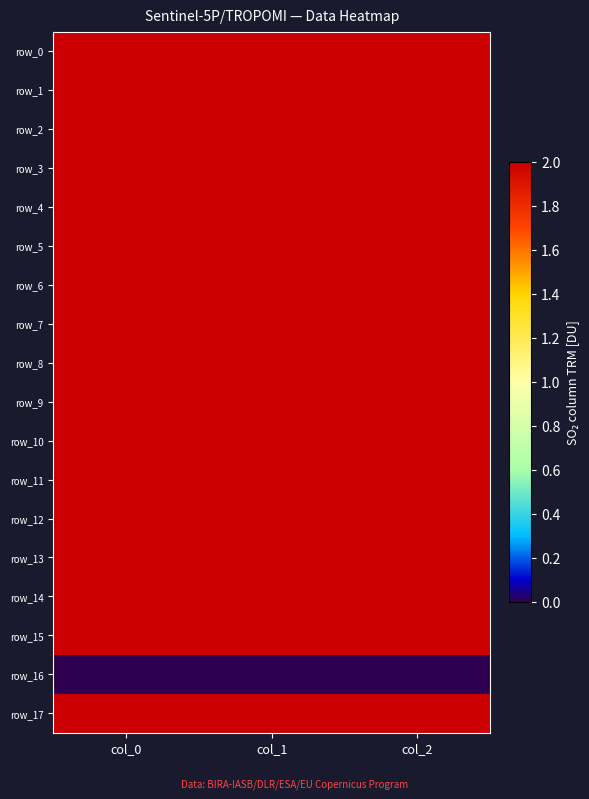

What is the difference between the highest and lowest values at col_1?

901.1